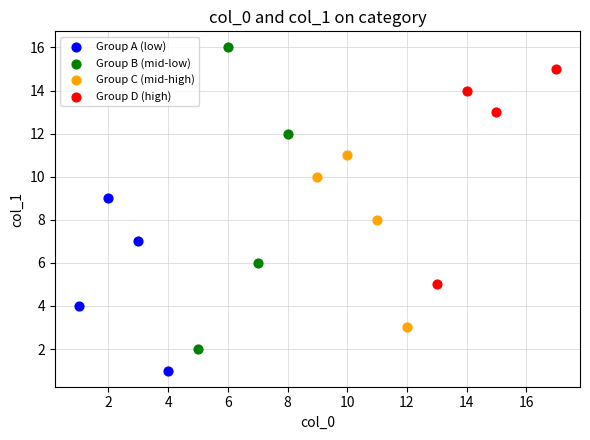

What are all the series names shown in the legend?

Group A (low), Group B (mid-low), Group C (mid-high), Group D (high)